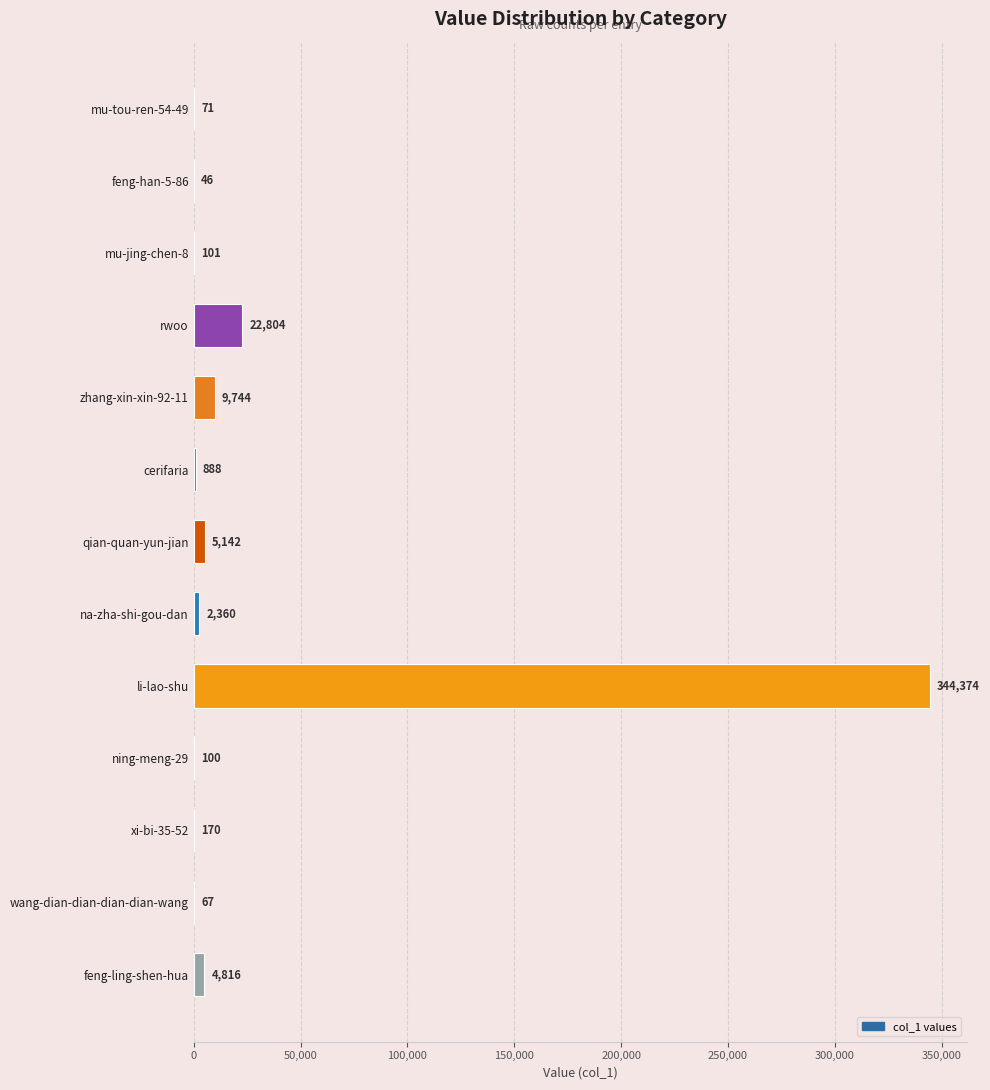

What value does the data have at cerifaria?

888